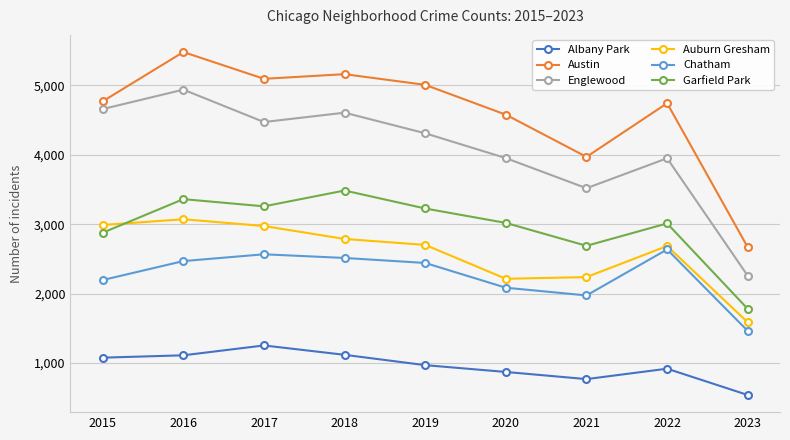

True or false: Englewood and Austin intersect in this chart.

False